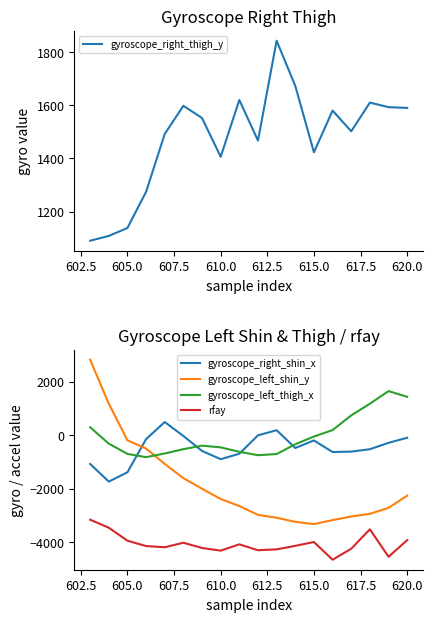

True or false: gyroscope_right_shin_x has a value of -1393 at 605.0.

True